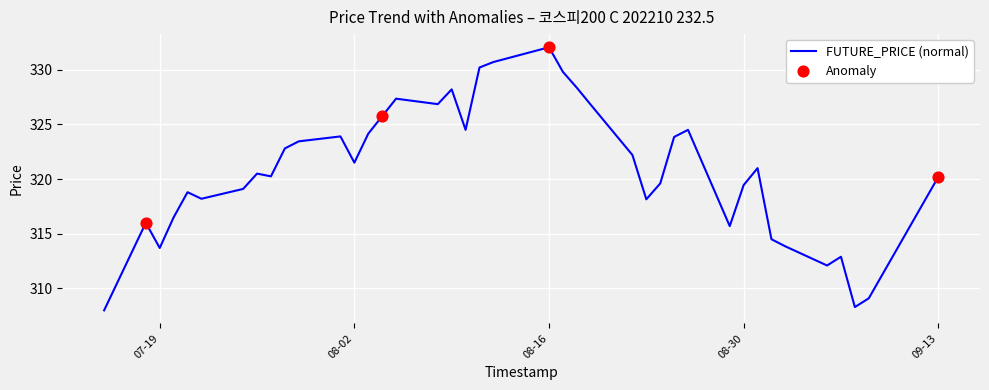

What is the maximum value shown in the chart?

332.1